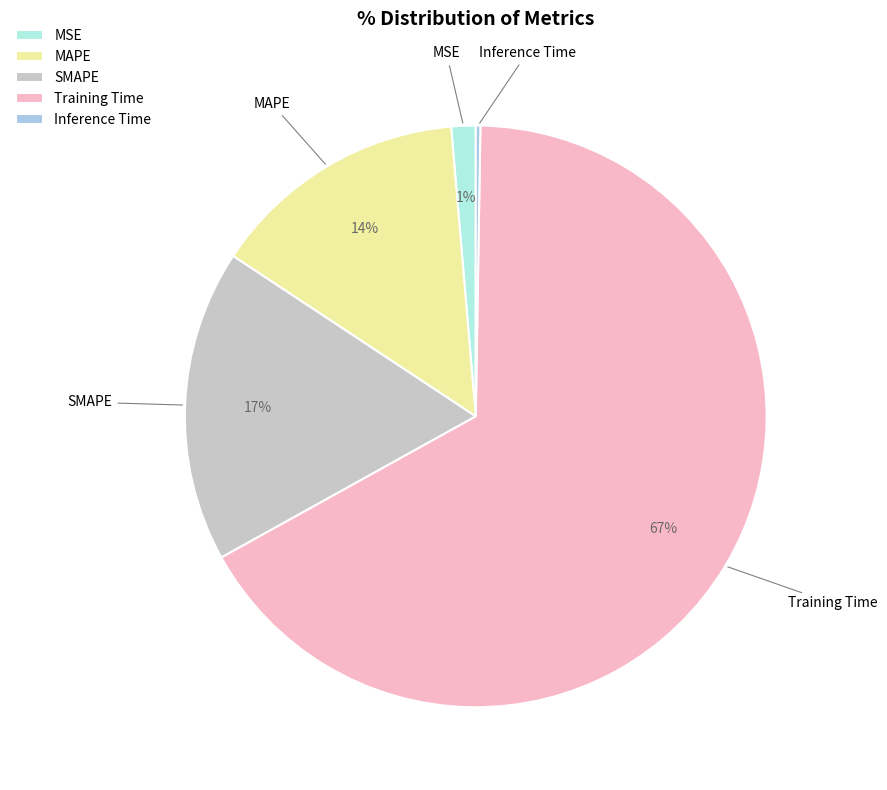

Combined, do SMAPE and Training Time account for over 50%?

Yes